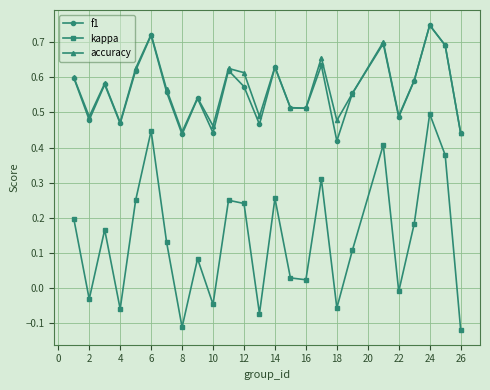

Which series has the largest range (max minus min)?

kappa